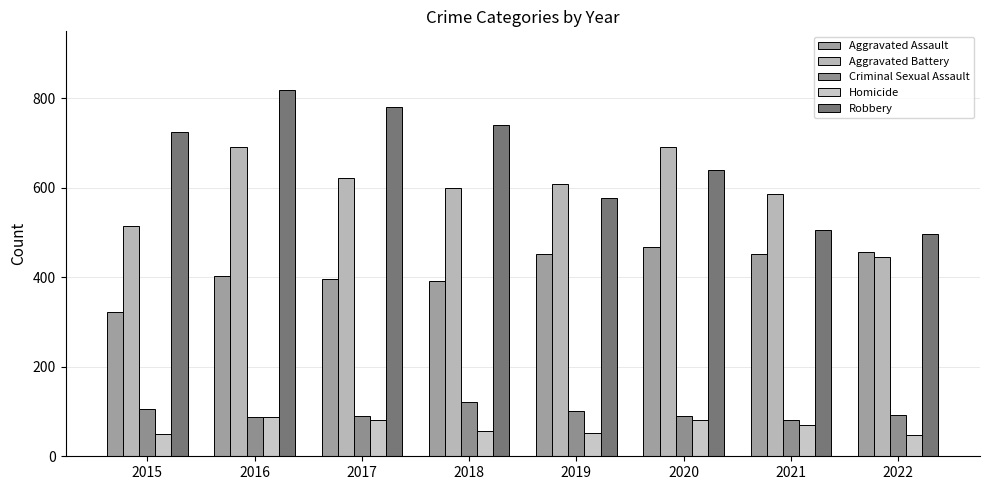

How many distinct data groups are displayed?

5